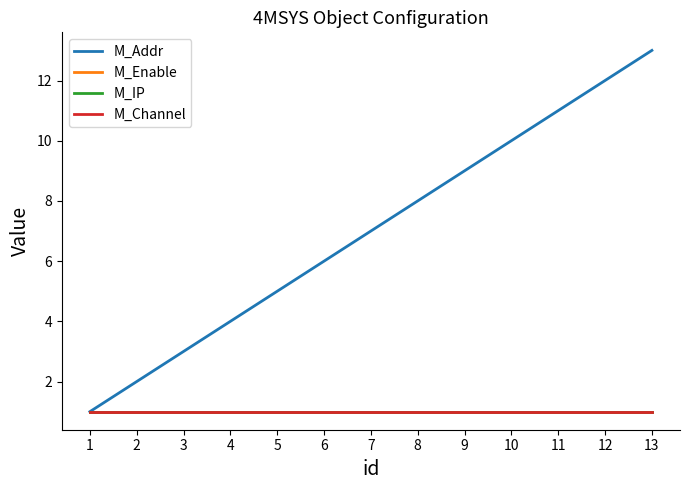

Reading left to right, transcribe all the data shown in this chart.

M_Addr: 1=1	2=2	3=3	4=4	5=5	6=6	7=7	8=8	9=9	10=10	11=11	12=12	13=13
M_Enable: 1=1	2=1	3=1	4=1	5=1	6=1	7=1	8=1	9=1	10=1	11=1	12=1	13=1
M_IP: 1=1	2=1	3=1	4=1	5=1	6=1	7=1	8=1	9=1	10=1	11=1	12=1	13=1
M_Channel: 1=1	2=1	3=1	4=1	5=1	6=1	7=1	8=1	9=1	10=1	11=1	12=1	13=1